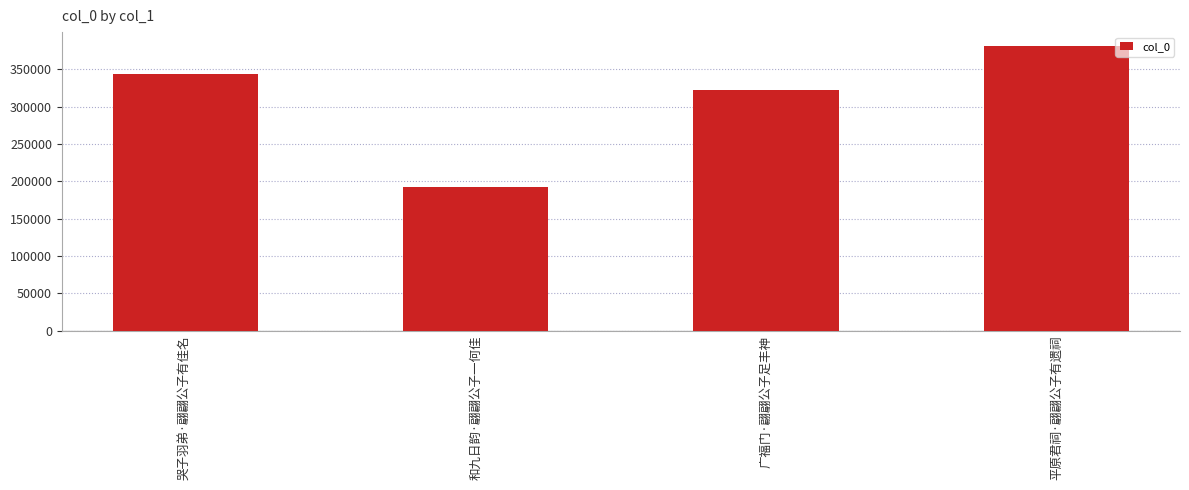

What is the difference between the values at 广福门·翩翩公子足丰神 and 平原君祠·翩翩公子有遗祠?

58402